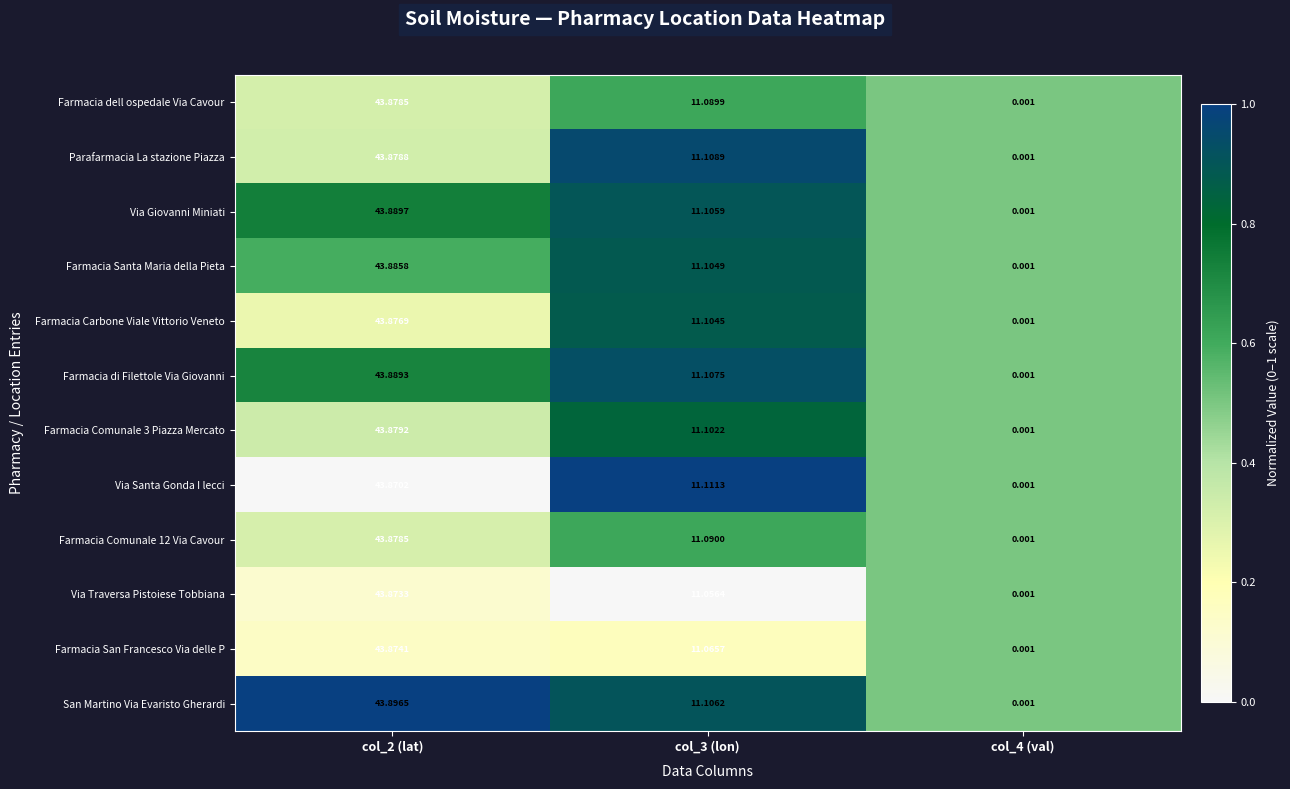

Which series has the widest spread of values?

San Martino Via Evaristo Gherardi